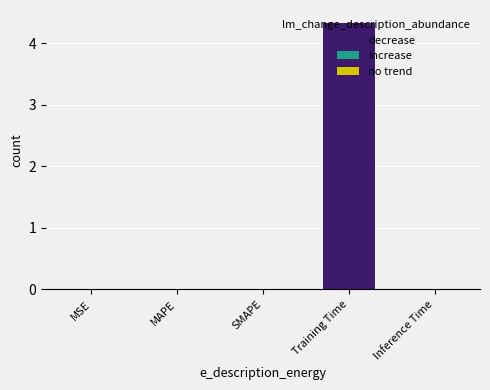

True or false: the data shows 0.0 at SMAPE.

True